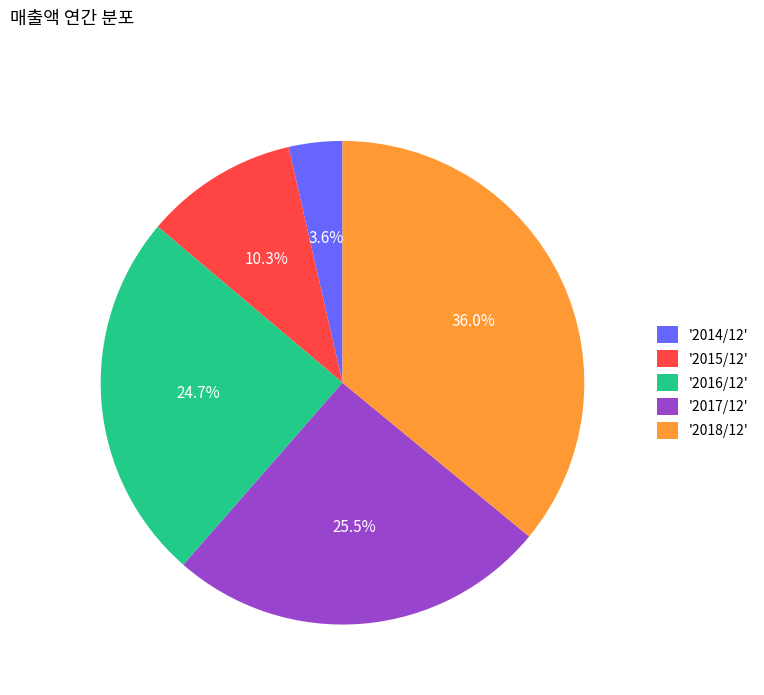

Which category has the smallest portion of the pie?

'2014/12'